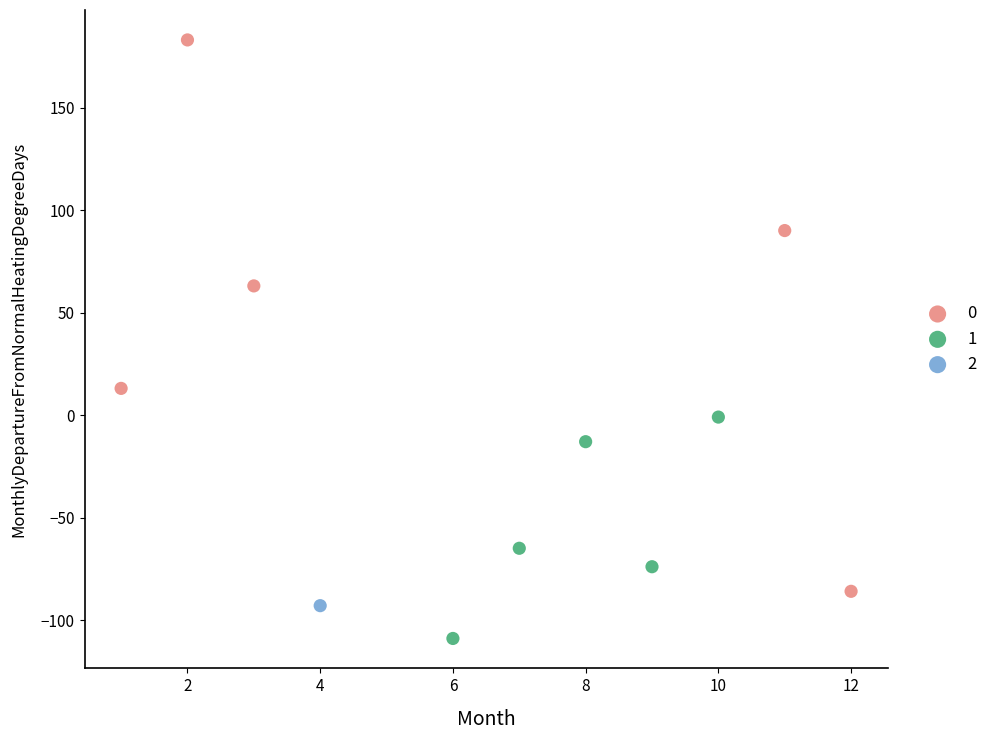

Which series contains the highest Y value?

0